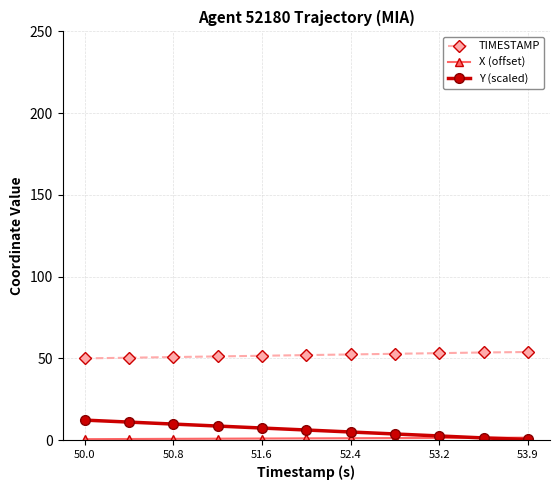

At how many categories does at least one series exceed 29?

11